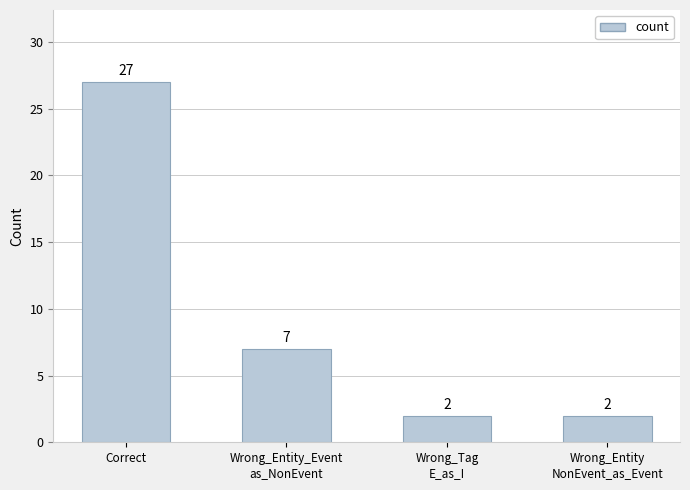

What is the smallest value displayed?

2